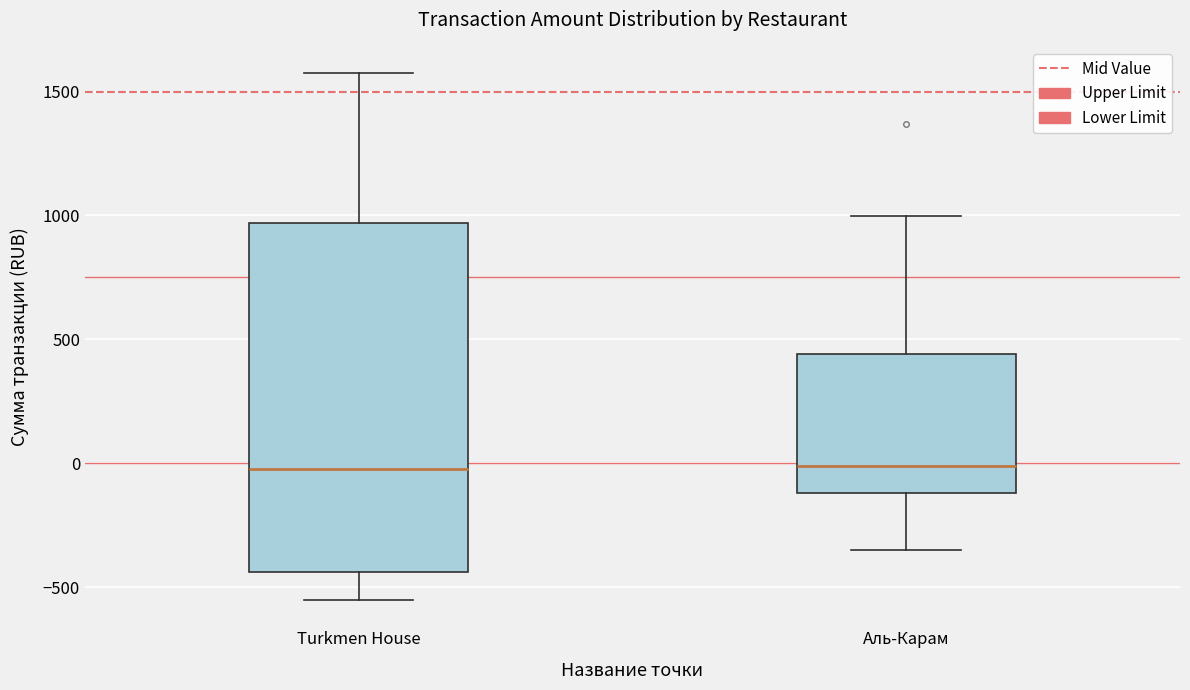

Reading left to right, transcribe this box plot: for each box, give where its median line is, the range the box spans, and where its two whiskers end, as read against the y-axis. The values are not printed on the chart, so give them approximately, as read against the axis.

Turkmen House: median 0, box -450 to 950, whiskers -550 to 1550
Аль-Карам: median 0, box -100 to 450, whiskers -350 to 1000